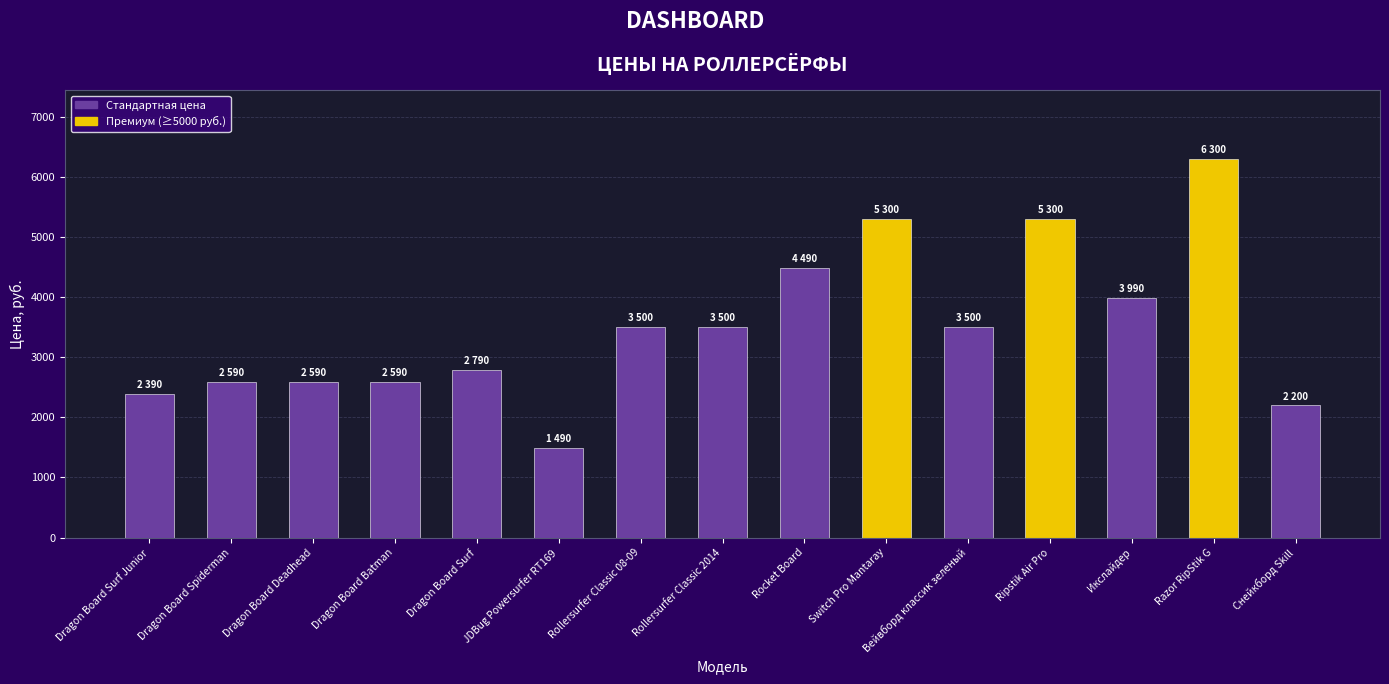

What is the value of the 10th bar from the left?

5300